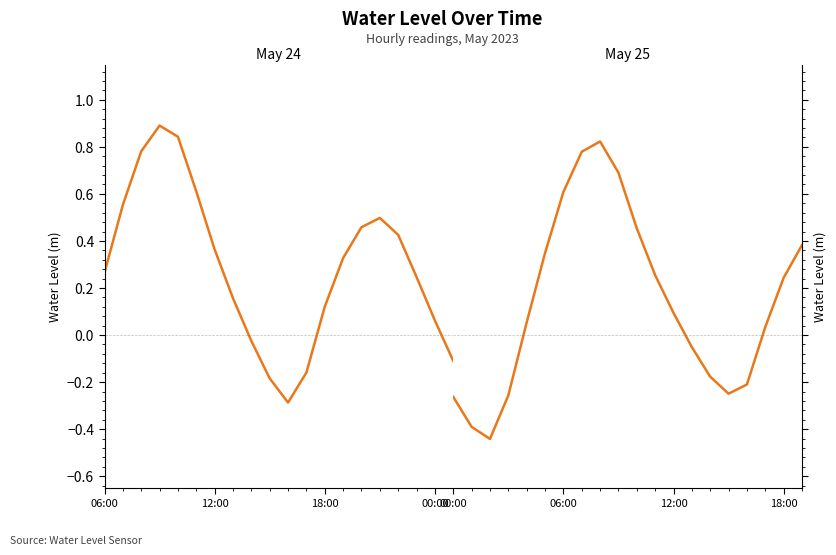

Is it true that the value at 18:00 is -0.1?

False